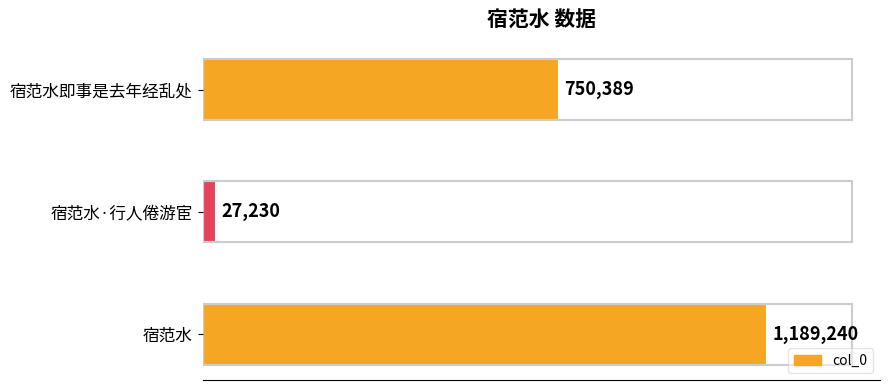

What is the greatest value displayed?

1189240